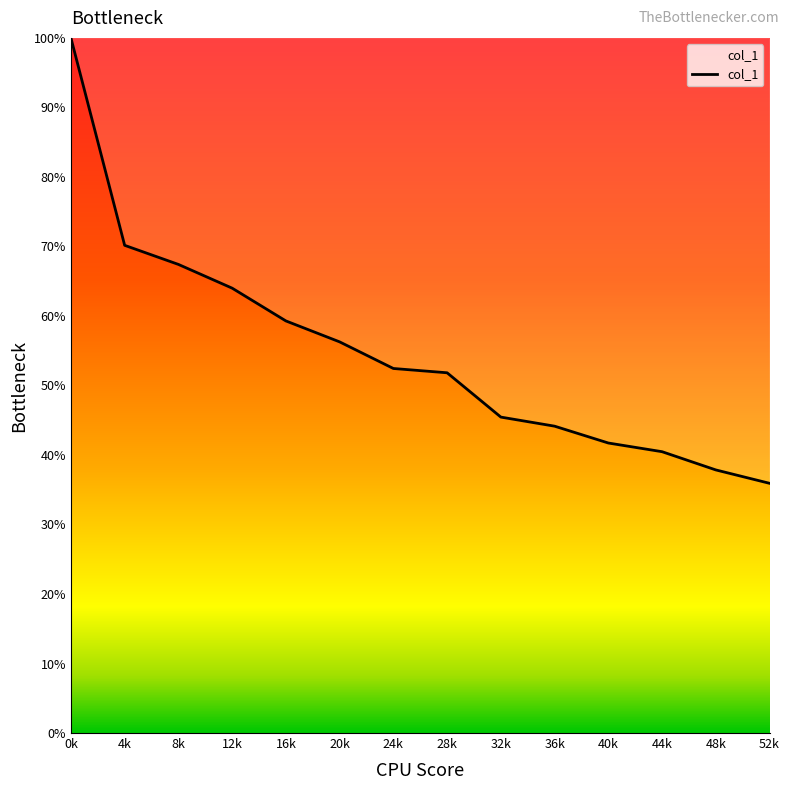

Reading left to right, transcribe all the data shown in this chart.

0k=100.0	4k=70.2	8k=67.4	12k=64.0	16k=59.3	20k=56.3	24k=52.4	28k=51.8	32k=45.4	36k=44.1	40k=41.7	44k=40.5	48k=37.8	52k=35.9